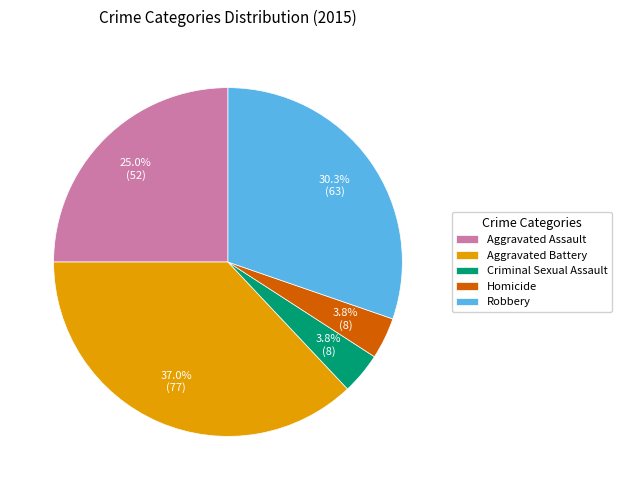

Is there any slice that represents more than half of the pie?

No